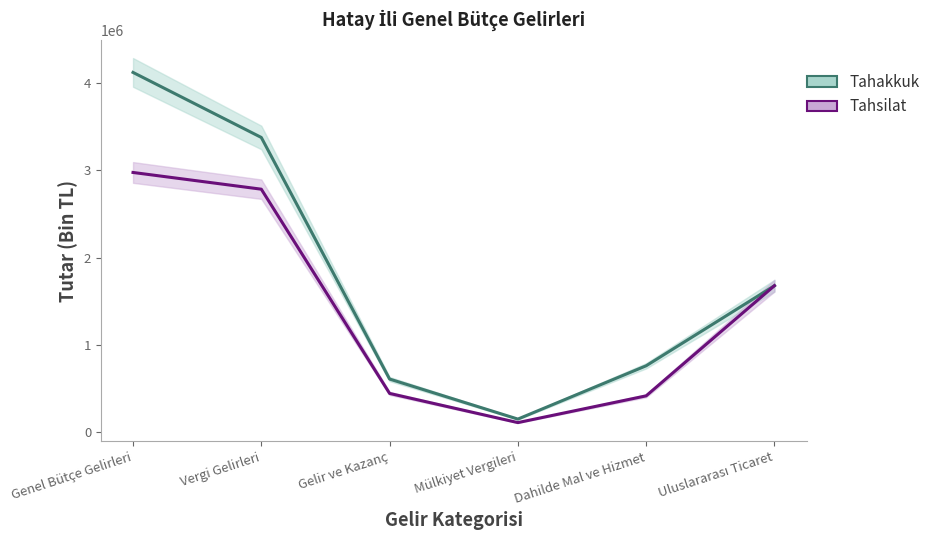

List the labels in order of Tahakkuk value, smallest first.

Mülkiyet Vergileri, Gelir ve Kazanç, Dahilde Mal ve Hizmet, Uluslararası Ticaret, Vergi Gelirleri, Genel Bütçe Gelirleri